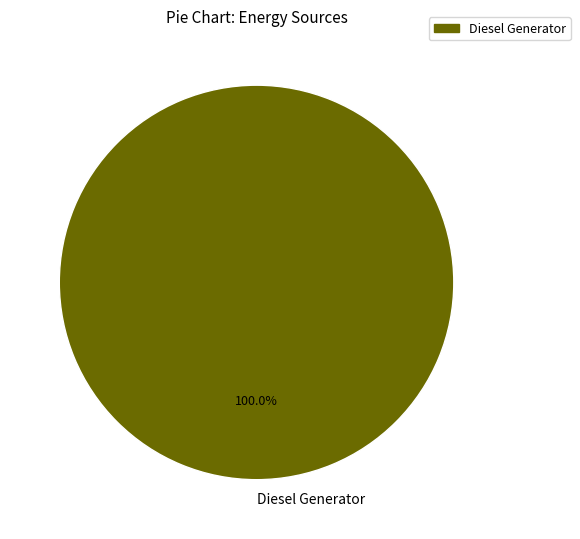

Rank the categories by value from lowest to highest.

Diesel Generator